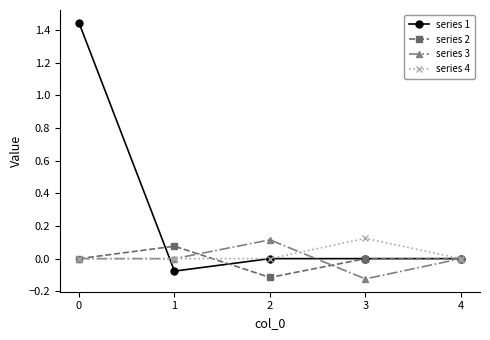

Where is the first local maximum for series 3?

2